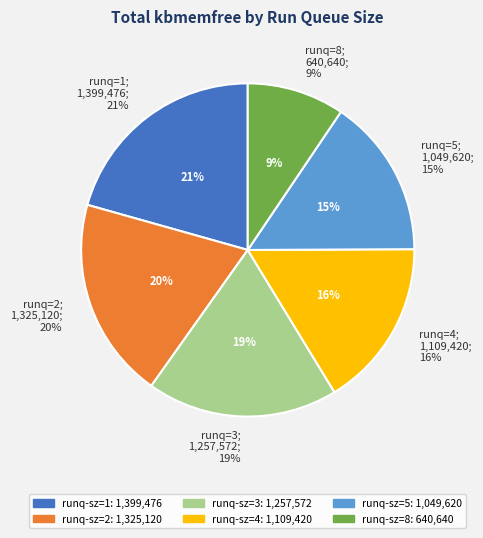

Is 5 the majority of the pie?

No